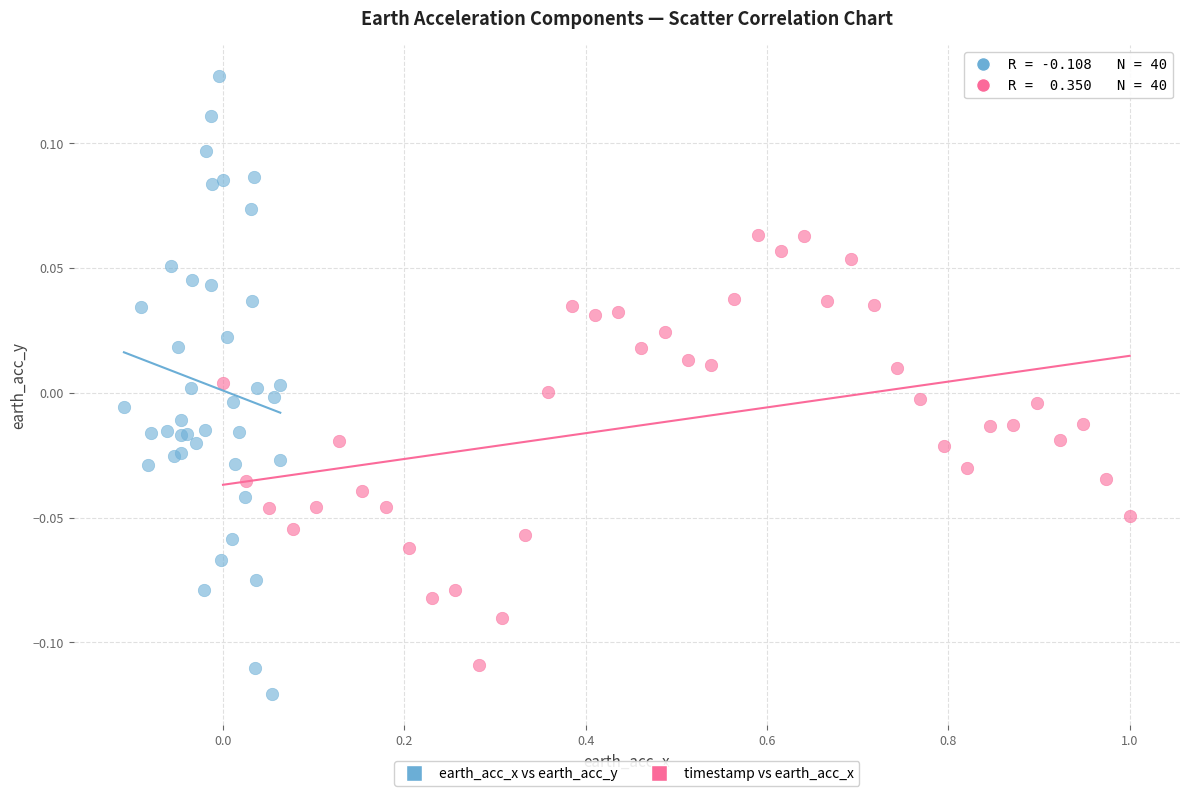

Which series reaches the maximum Y coordinate?

earth_acc_x vs earth_acc_y